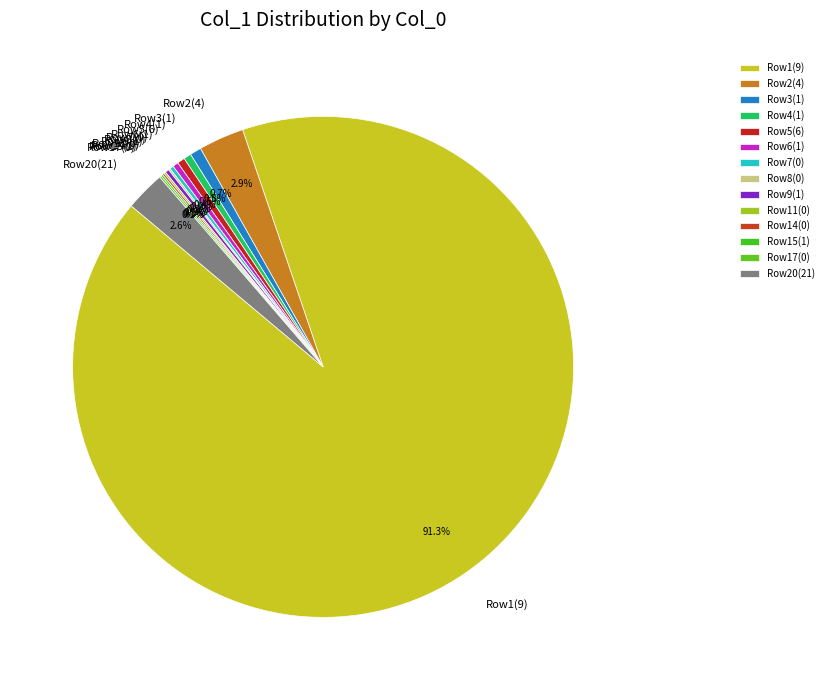

Which category has the biggest portion of the pie?

Row1(9)